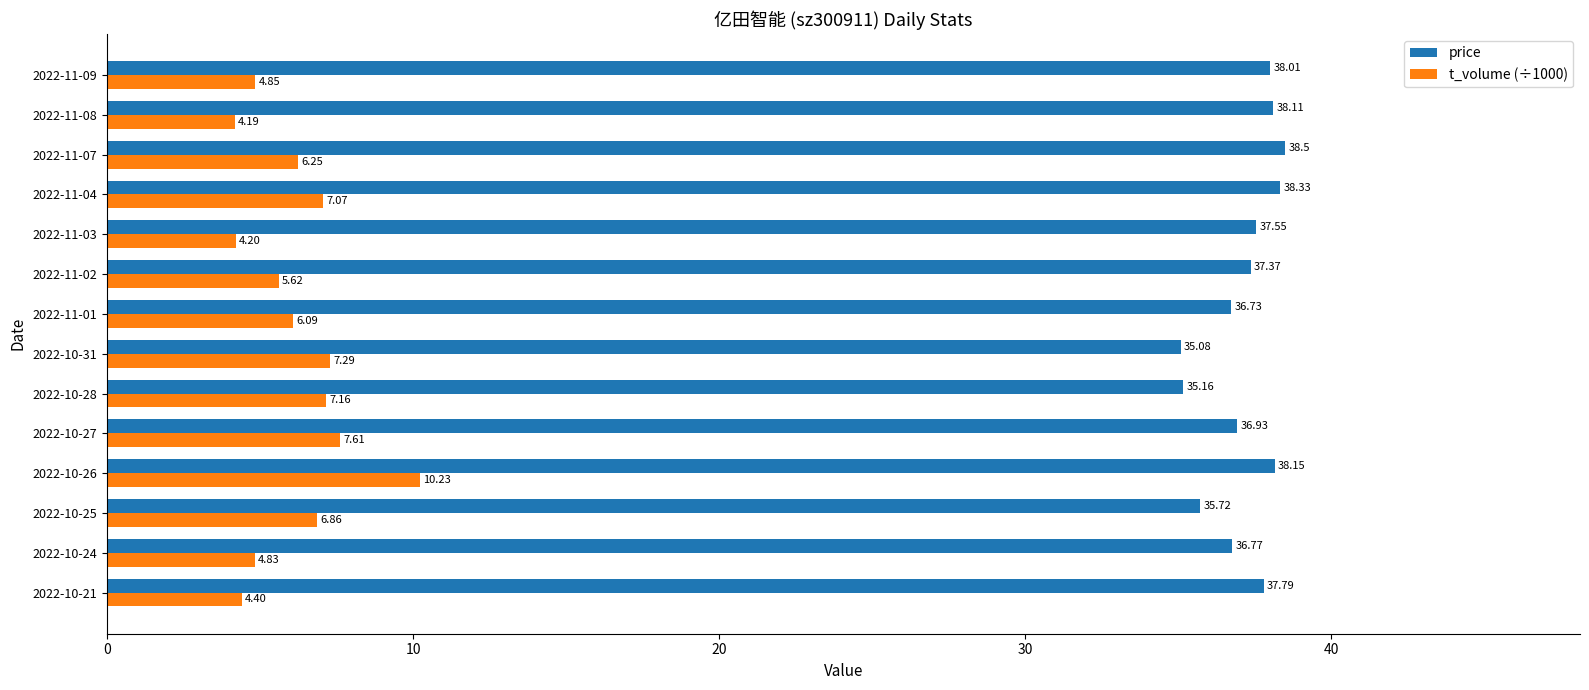

What is the spread (max minus min) of values at 2022-10-28?

28.0